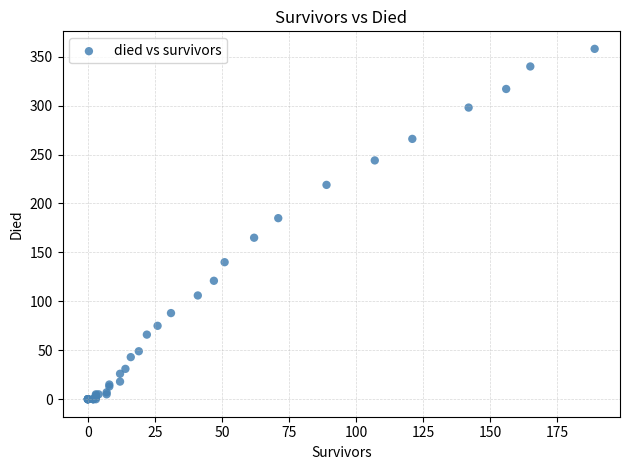

What Y value in the scatter plot is closest to 179?

185